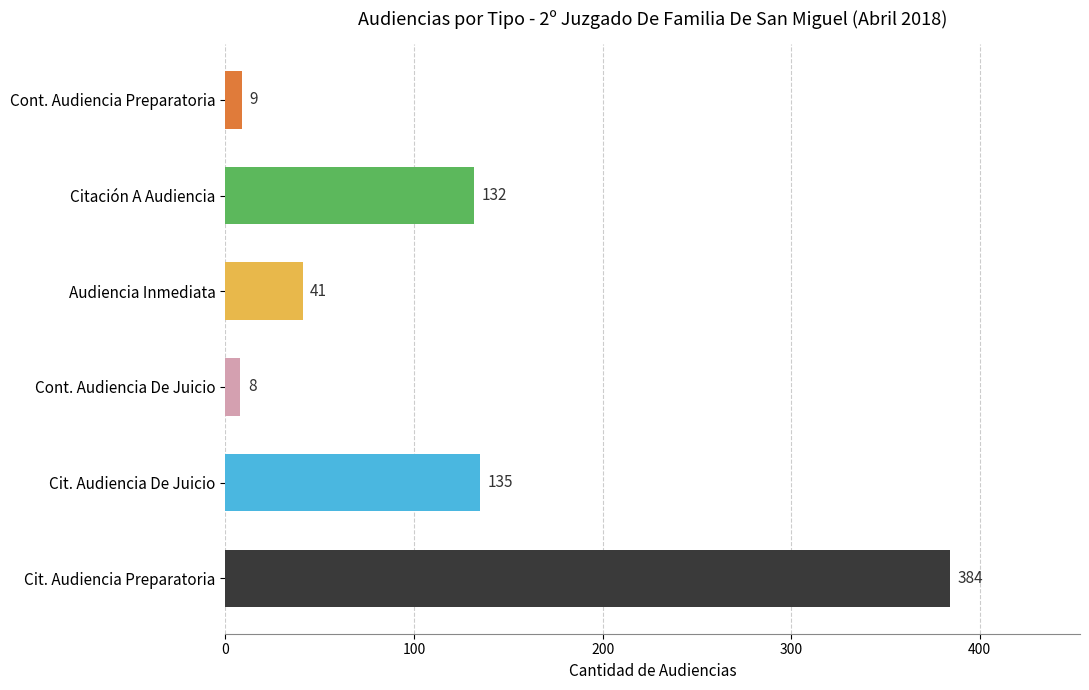

Which has a higher value, Audiencia Inmediata or Cont. Audiencia Preparatoria?

Audiencia Inmediata